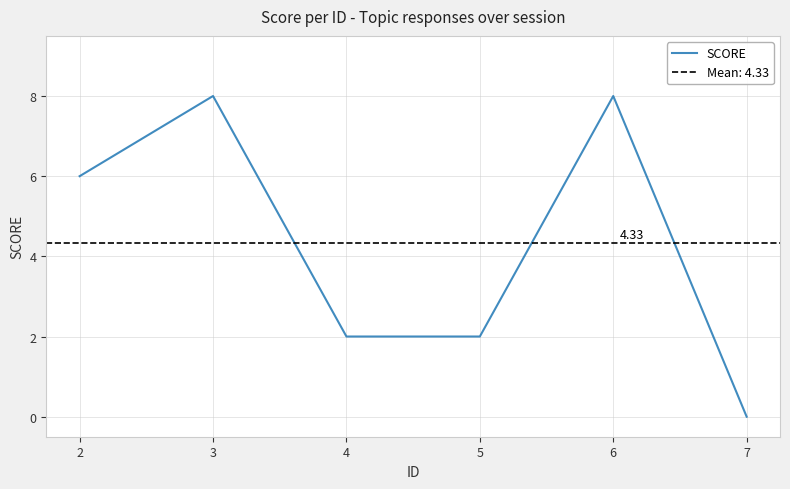

Reading right to left, extract all data points from this chart.

7=0	6=8	5=2	4=2	3=8	2=6